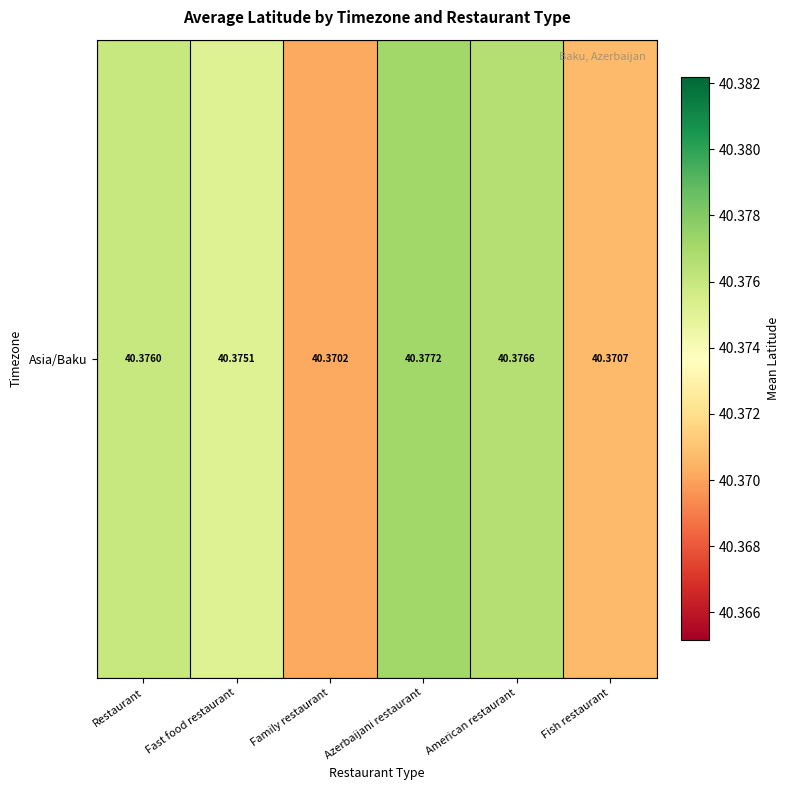

Reading right to left, list all the values displayed in this chart.

40.4	40.4	40.4	40.4	40.4	40.4